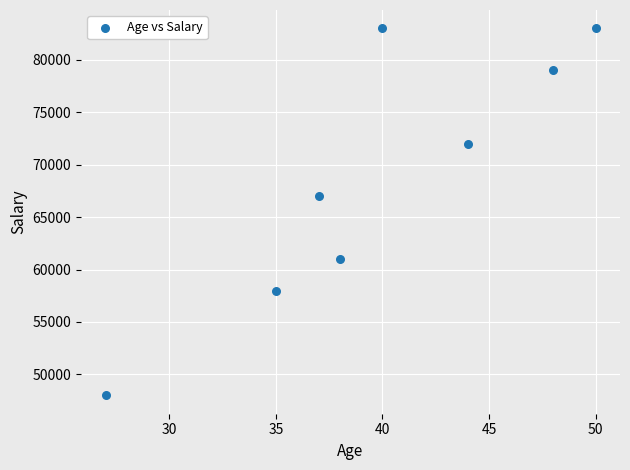

What Y value in the scatter plot is closest to 65500?

67000